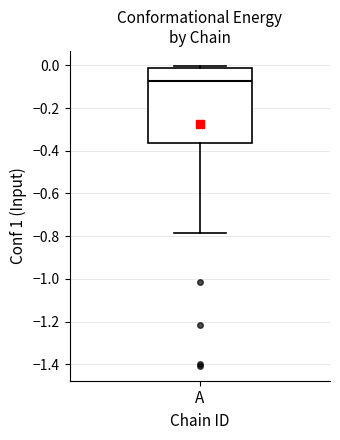

Transcribe this box plot: give where the median line is, the range the box spans, and where the two whiskers end, as read against the y-axis. The values are not printed on the chart, so give them approximately, as read against the axis.

median -0.08, box -0.36 to -0.02, whiskers -0.78 to 0.00